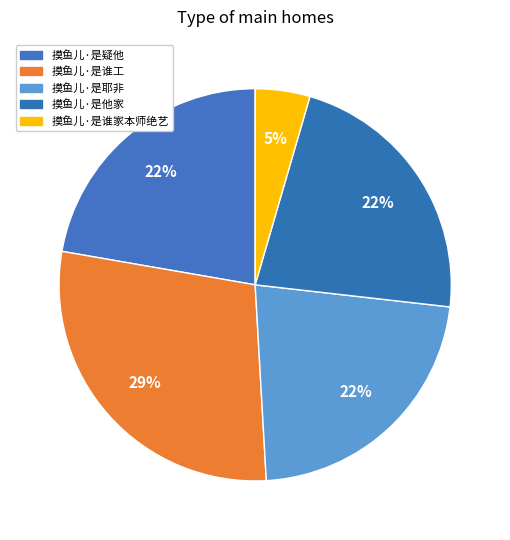

Does 摸鱼儿·是耶非 account for over 50% of the chart?

No